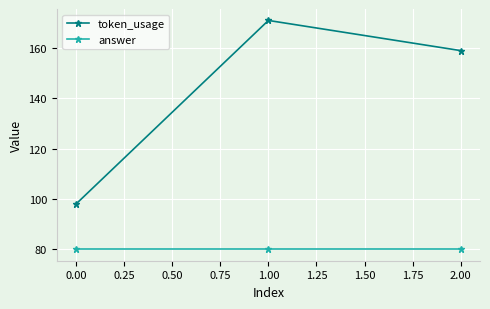

What is the smallest value displayed?

80